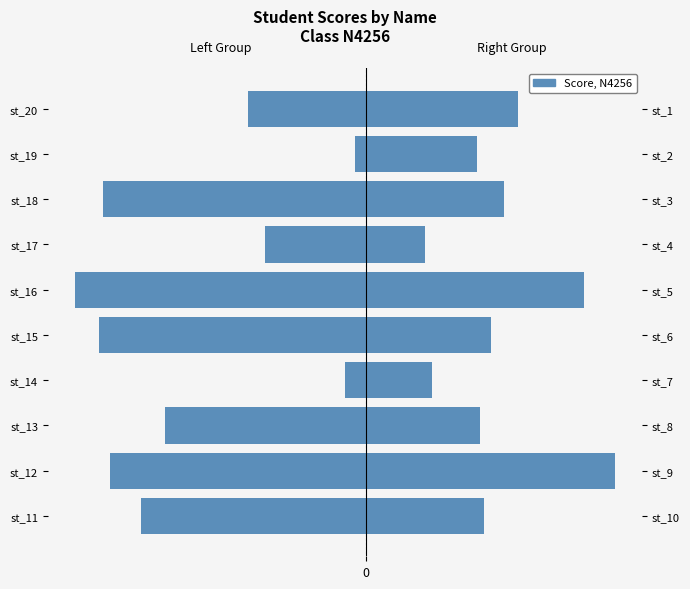

What is the sum of all st_11 to st_20 values?

390